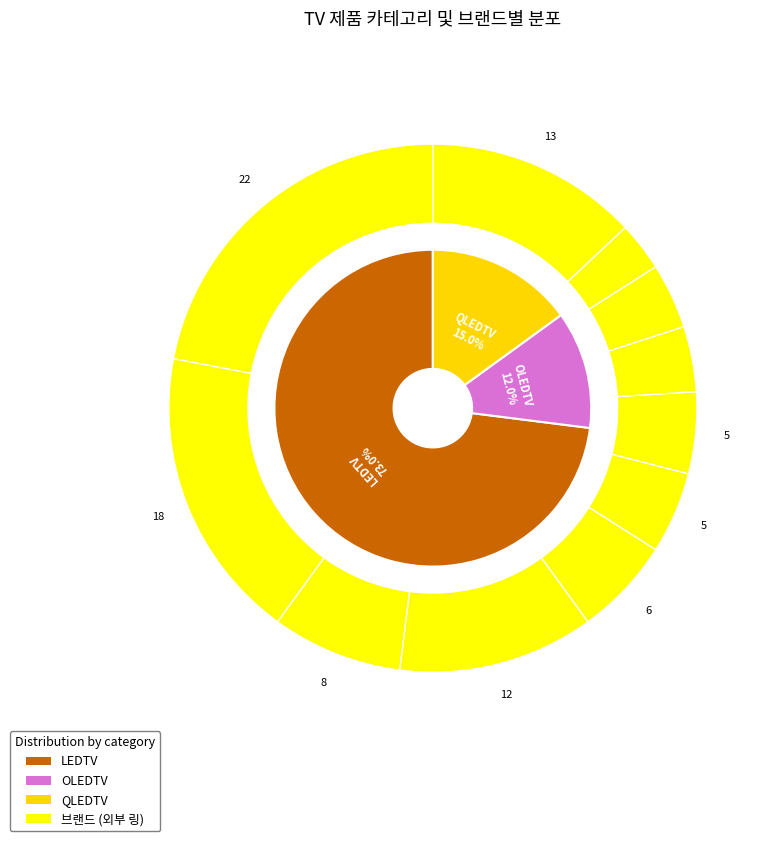

Is it true that LG전자 is 4% of the pie?

False